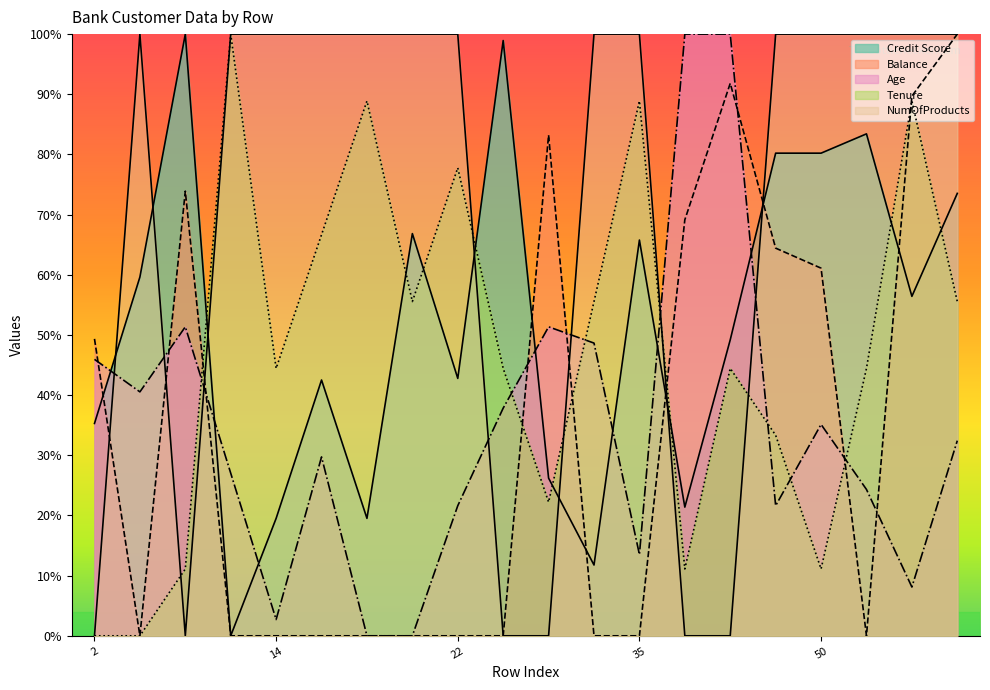

Does the chart have visible grid lines?

No